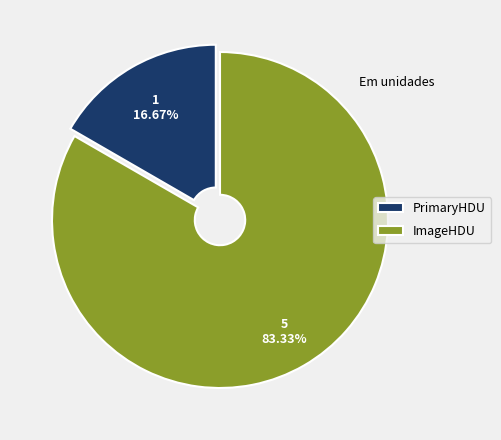

Count the number of slices in the pie.

2